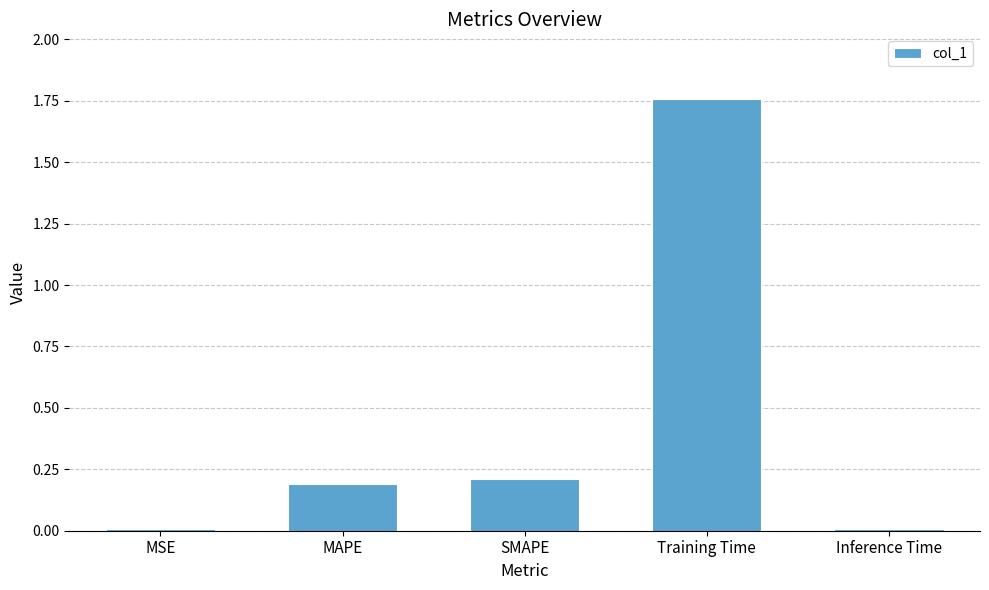

The value at Inference Time is 0.0. True or false?

True